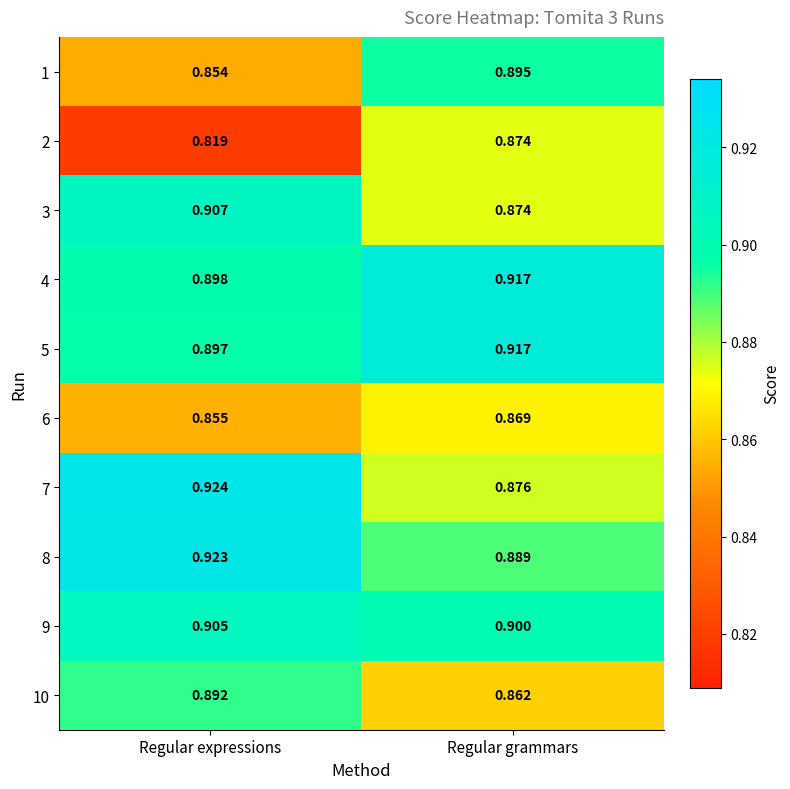

Where is 5 nearest to the value 0?

Regular expressions